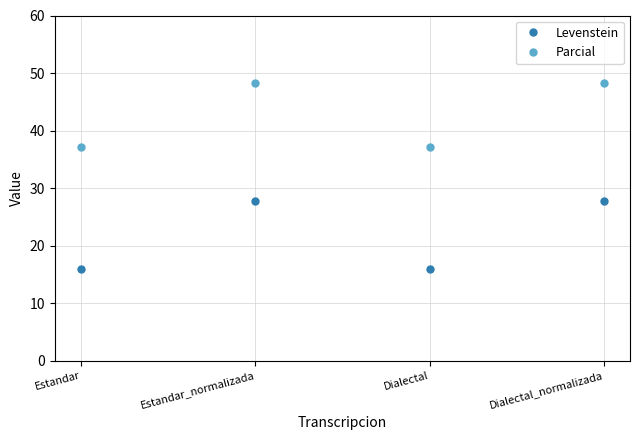

Read the Levenstein value at Dialectal_normalizada.

27.8